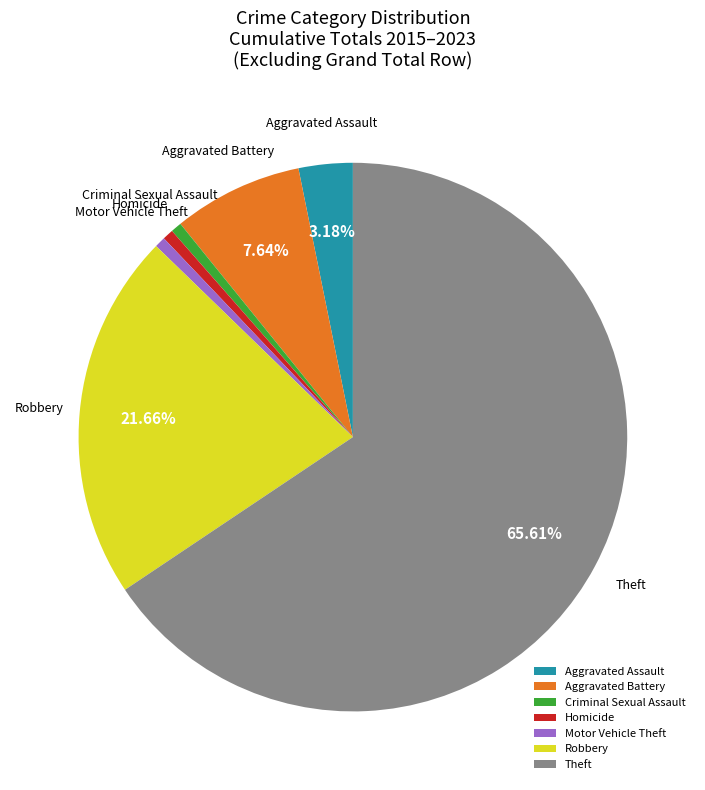

To the nearest percent, what percentage of the pie is Aggravated Assault?

3%